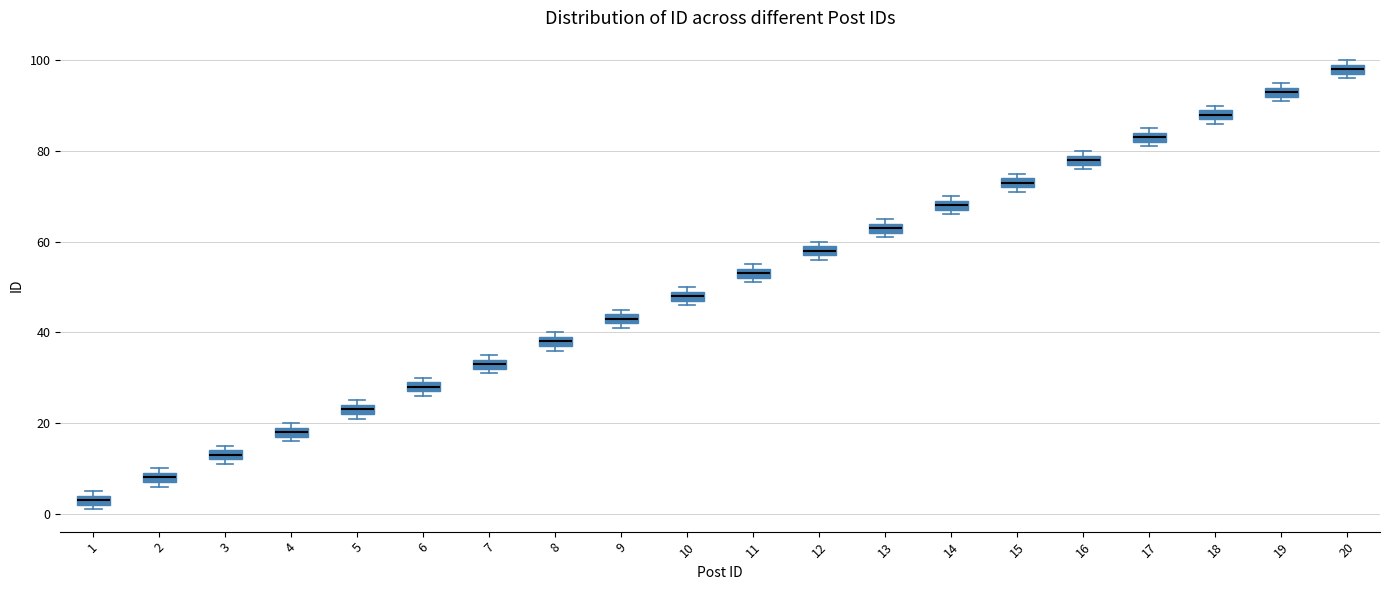

Which box has the highest median line?

20